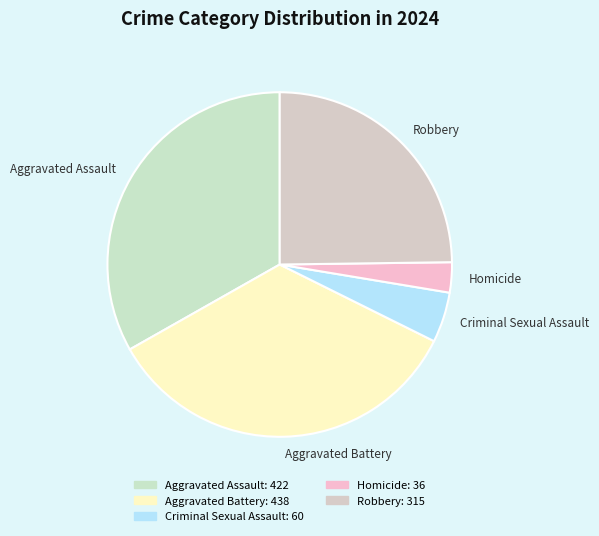

Which has a higher value, Aggravated Battery or Robbery?

Aggravated Battery